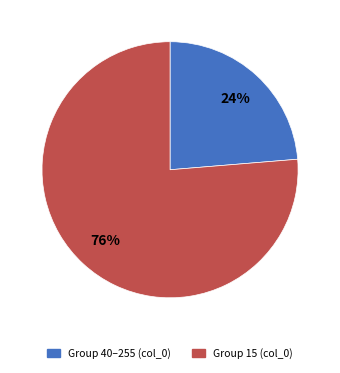

To the nearest percent, what is the average slice percentage?

50%